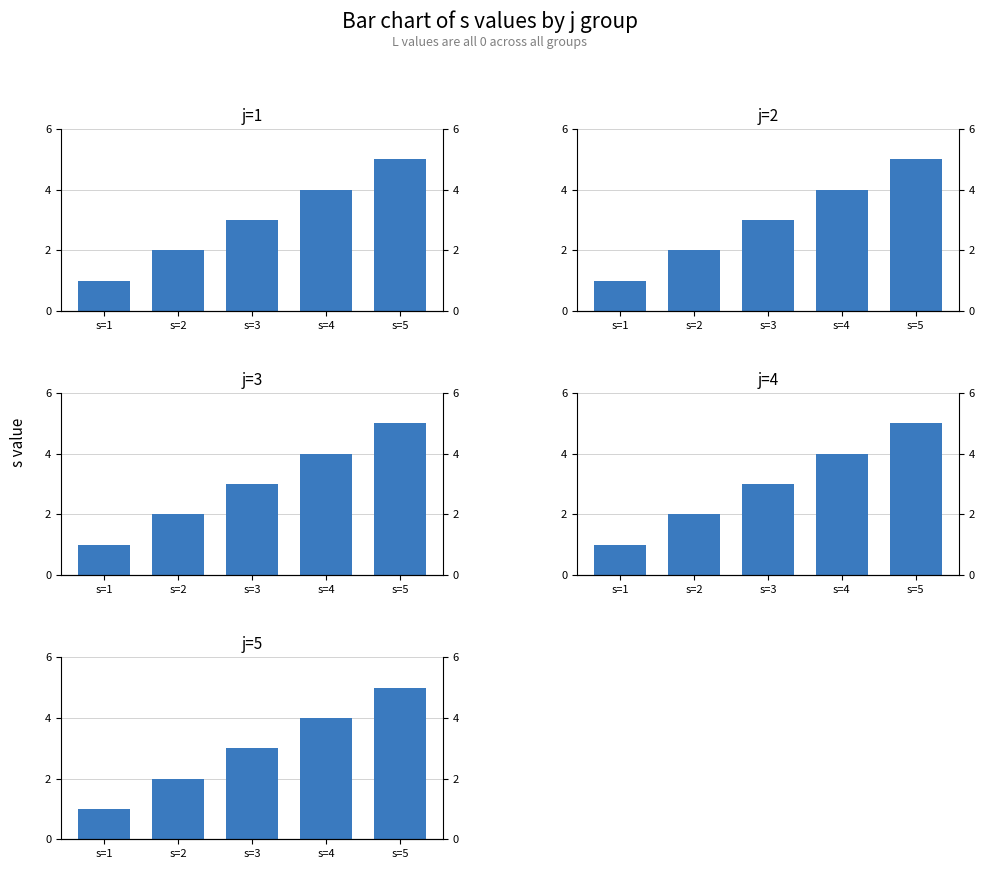

Reading left to right, list all the values displayed in this chart.

j=1: s=1=1	s=2=2	s=3=3	s=4=4	s=5=5
j=2: s=1=1	s=2=2	s=3=3	s=4=4	s=5=5
j=3: s=1=1	s=2=2	s=3=3	s=4=4	s=5=5
j=4: s=1=1	s=2=2	s=3=3	s=4=4	s=5=5
j=5: s=1=1	s=2=2	s=3=3	s=4=4	s=5=5